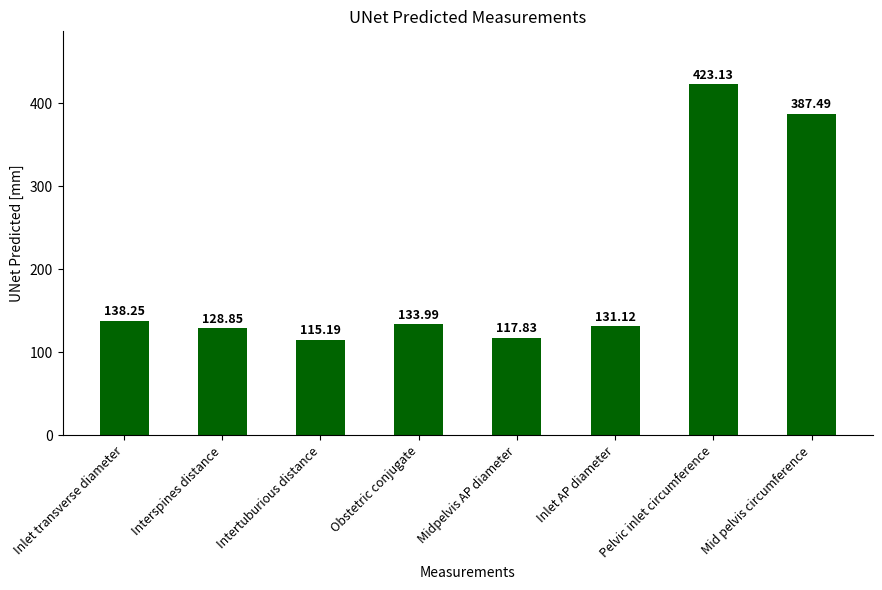

Rank the categories by value from highest to lowest.

Pelvic inlet circumference, Mid pelvis circumference, Inlet transverse diameter, Obstetric conjugate, Inlet AP diameter, Interspines distance, Midpelvis AP diameter, Intertuburious distance